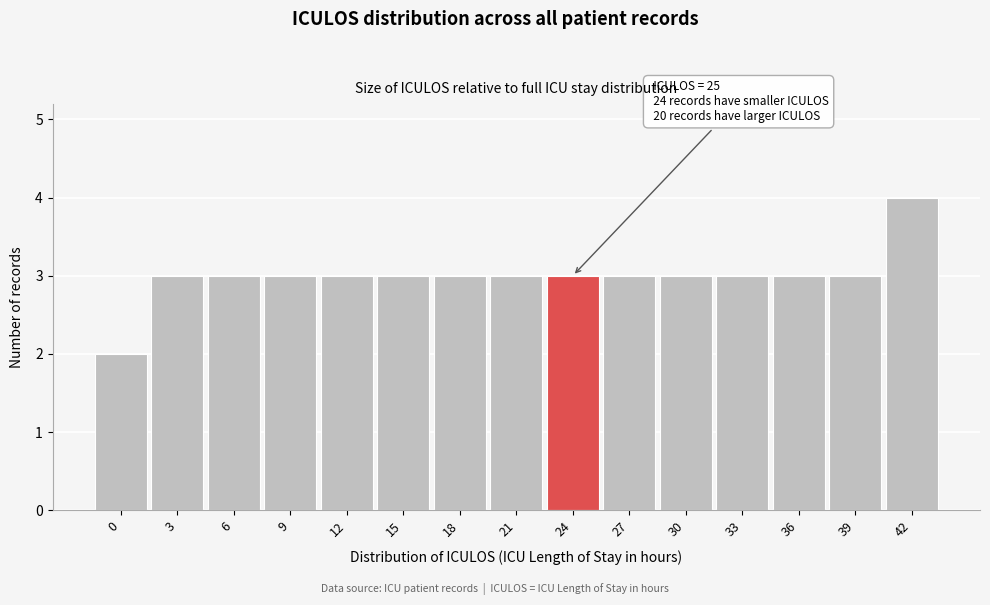

Reading right to left, transcribe all the data shown in this chart.

4	3	3	3	3	3	3	3	3	3	3	3	3	3	2